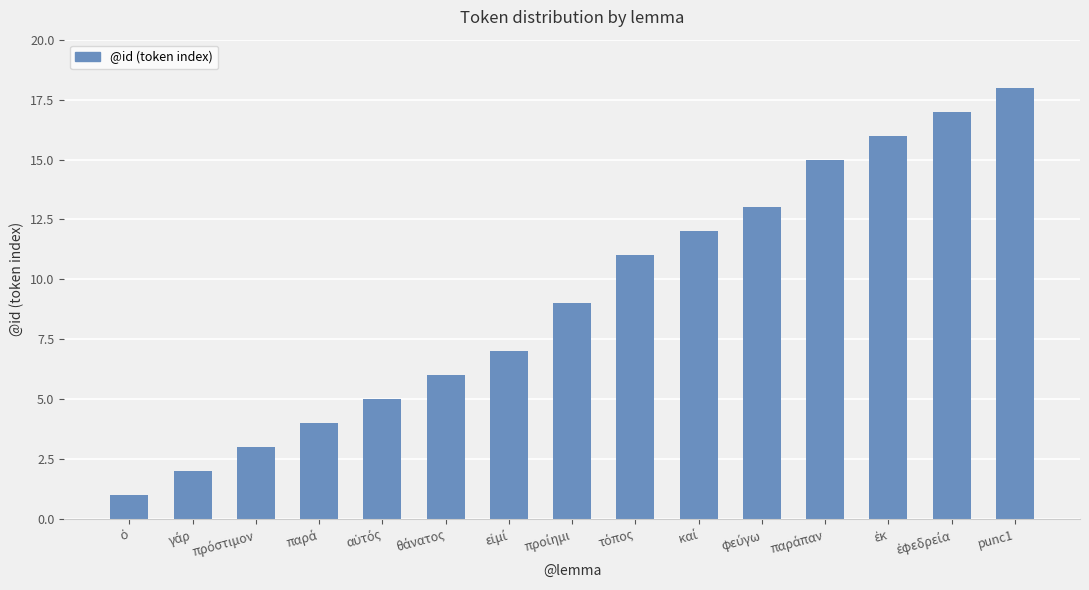

What is the maximum value shown in the chart?

18